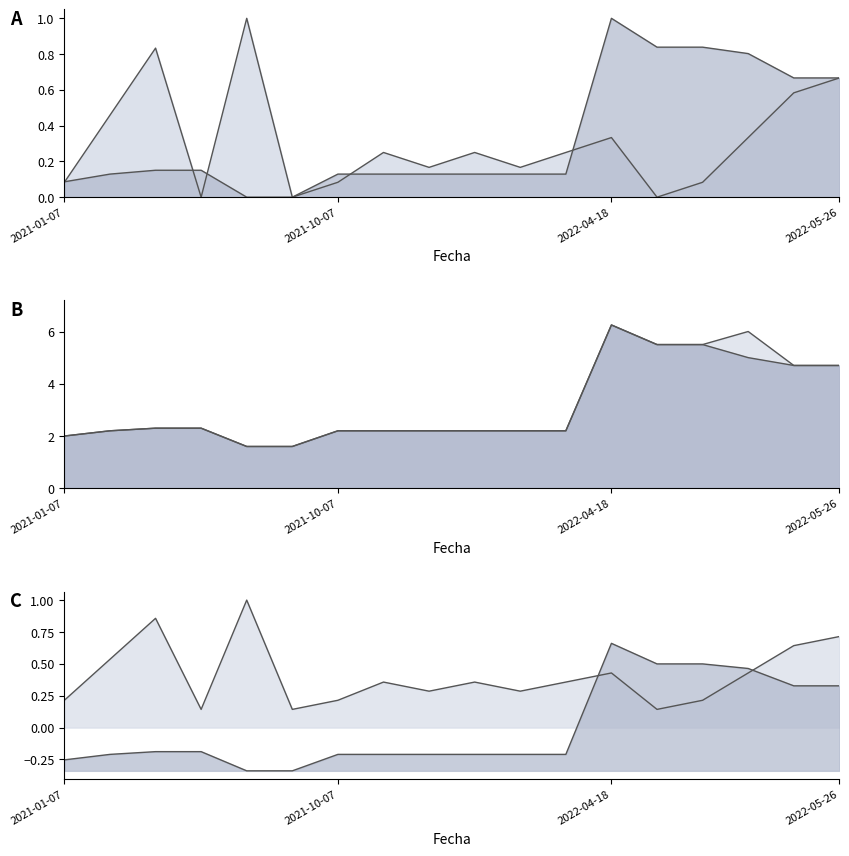

Reading right to left, extract all data points from this chart.

Volumen: 0.7	0.6	0.3	0.1	0.0	0.3	0.2	0.2	0.2	0.2	0.2	0.1	0.0	1.0	0.0	0.8	0.5	0.1
Precio minimo: 4.7	4.7	5.0	5.5	5.5	6.2	2.2	2.2	2.2	2.2	2.2	2.2	1.6	1.6	2.3	2.3	2.2	2.0
Precio maximo: 4.7	4.7	6.0	5.5	5.5	6.2	2.2	2.2	2.2	2.2	2.2	2.2	1.6	1.6	2.3	2.3	2.2	2.0
Precio promedio ponderado: 0.7	0.7	0.8	0.8	0.8	1.0	0.1	0.1	0.1	0.1	0.1	0.1	0.0	0.0	0.2	0.2	0.1	0.1